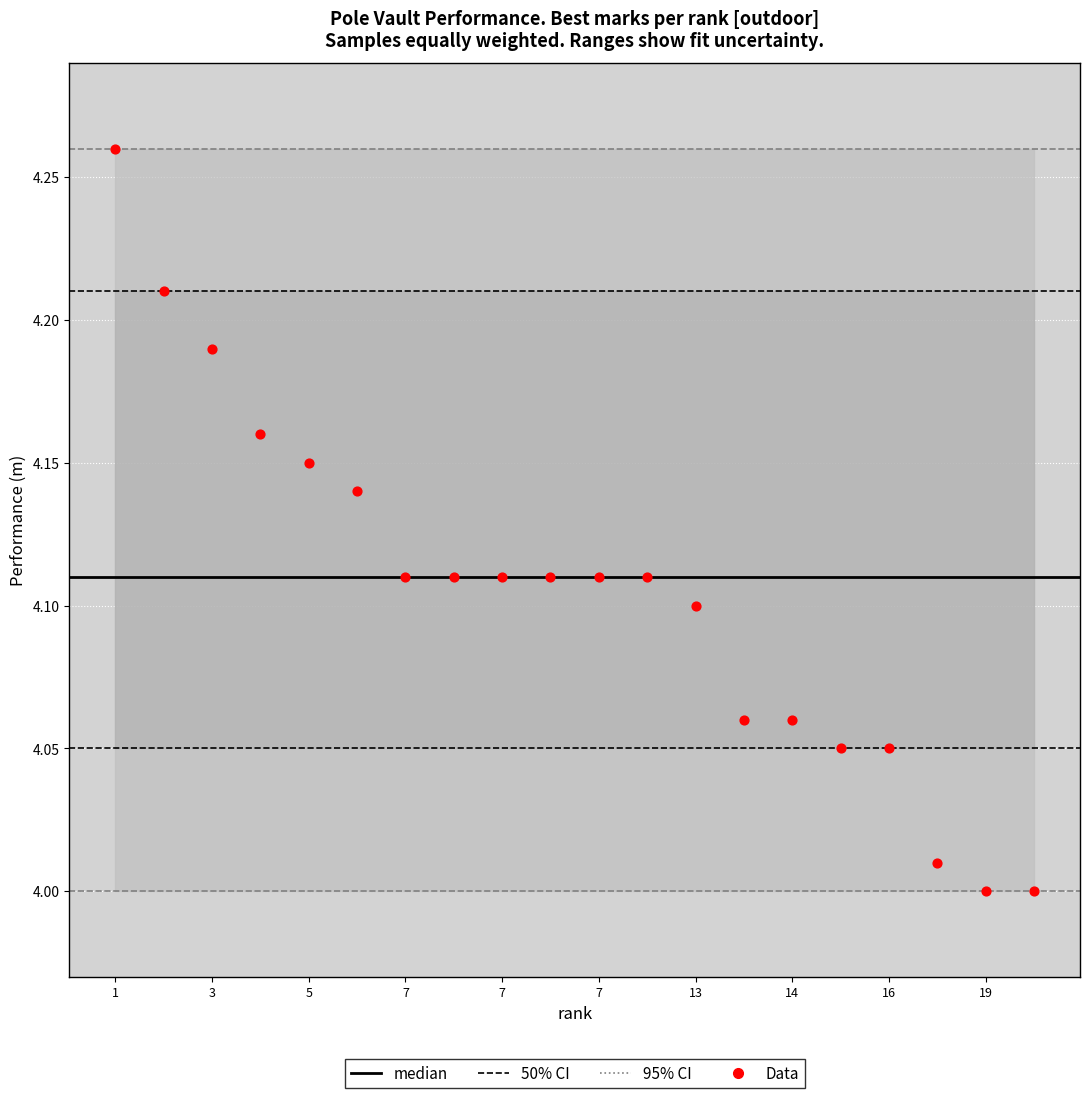

What is the range of Y values (max minus min)?

0.3